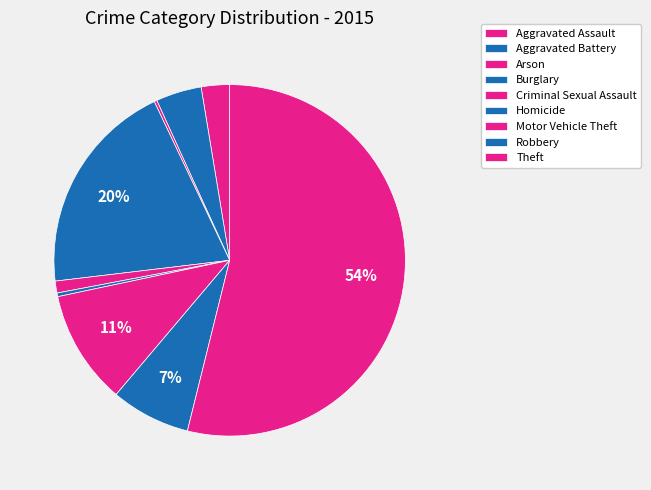

Count the number of slices in the pie.

9